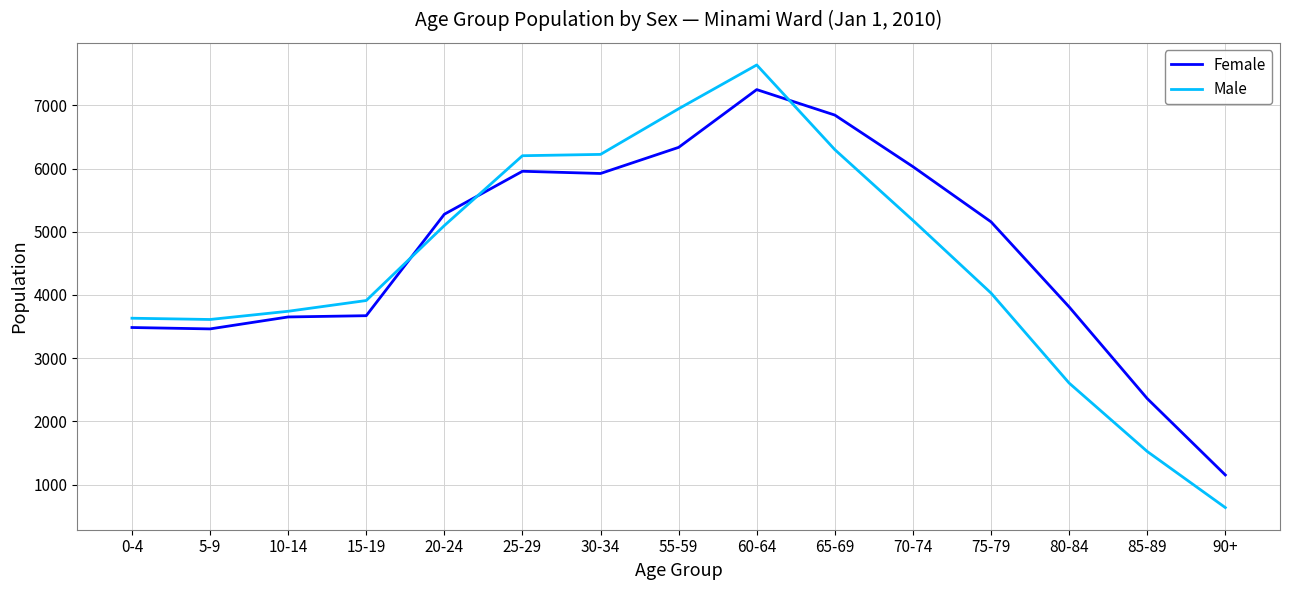

At which category is the sum across all series the highest?

60-64